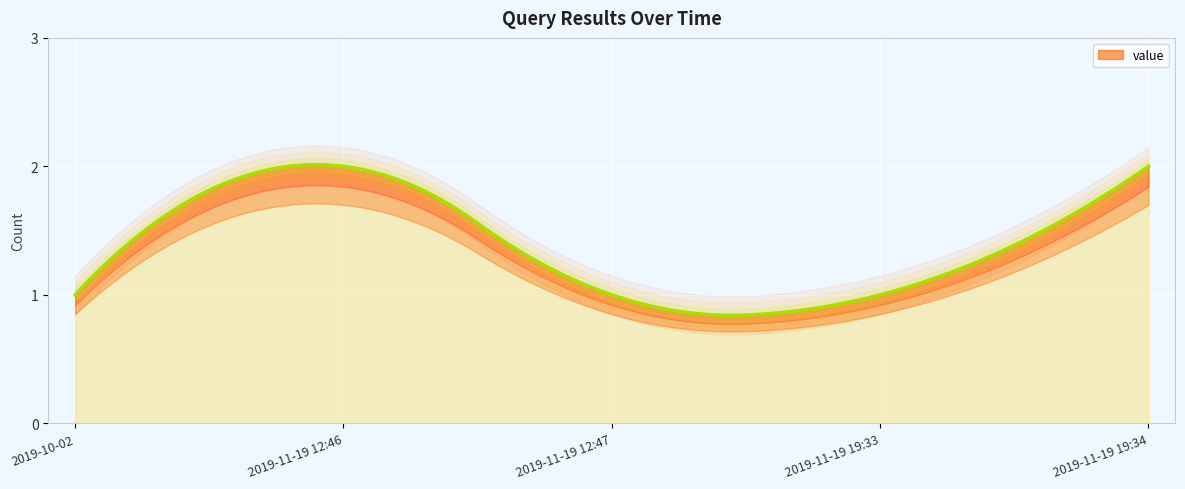

True or false: the data has more than 2 interior local peaks.

False